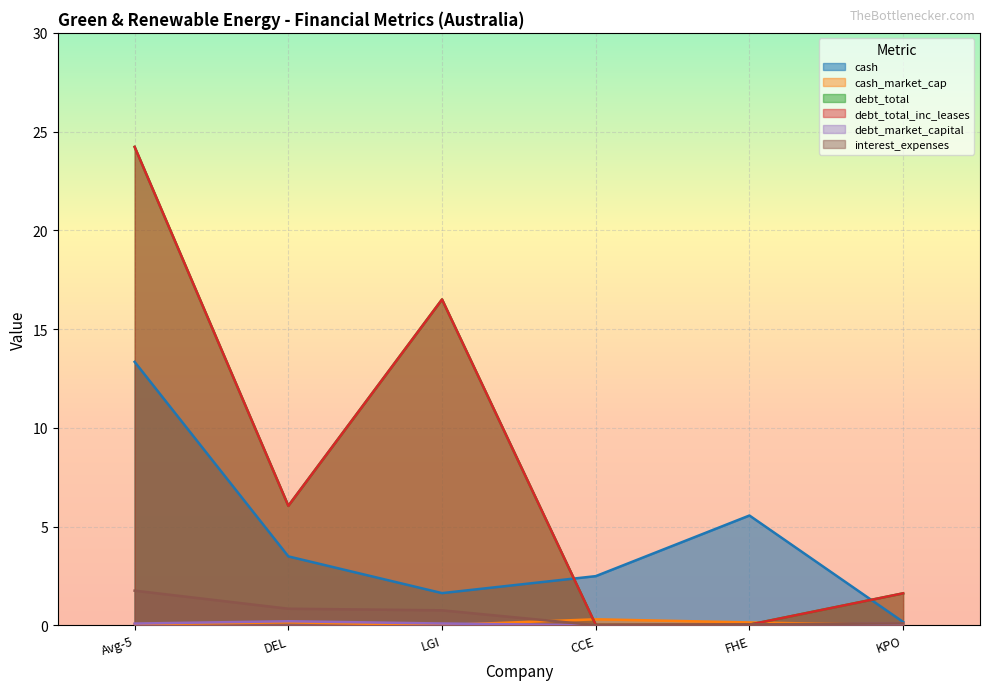

How many series are shown in this chart?

6